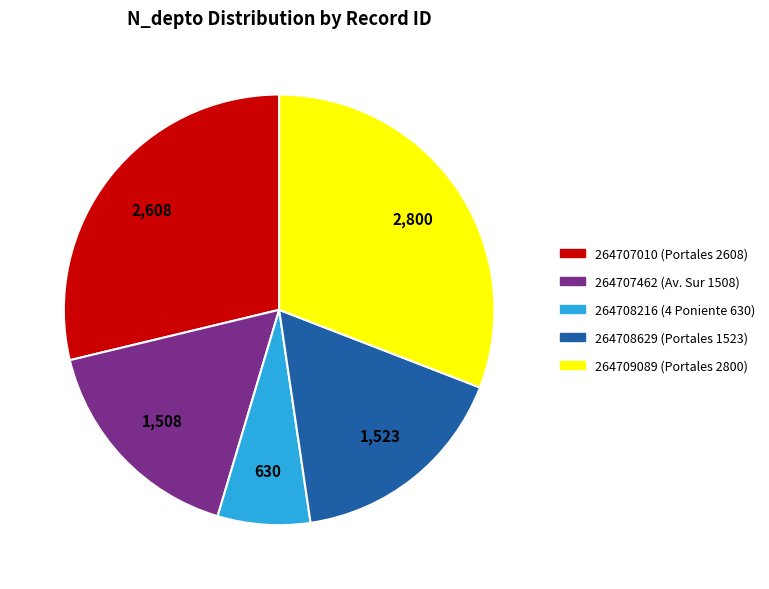

Approximately how many times larger is the value at 264707010 compared to 264708629?

1.7